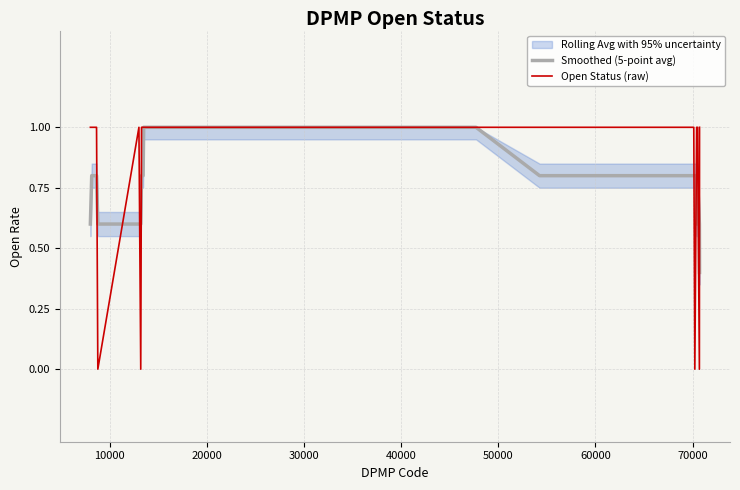

What is the lowest value of the Smoothed (5-point avg) series?

0.4